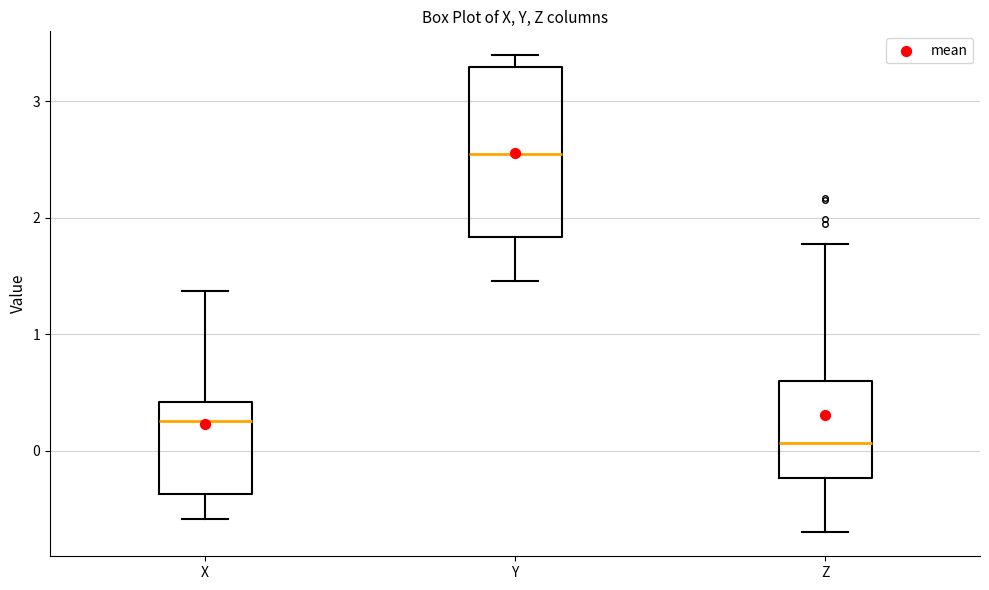

Reading left to right, read every box against the y-axis: the position of its median line, the range the box covers, and the ends of its whiskers. The values are not printed on the chart, so give them approximately, as read against the axis.

X: median 0.3, box -0.4 to 0.4, whiskers -0.6 to 1.4
Y: median 2.5, box 1.8 to 3.3, whiskers 1.5 to 3.4
Z: median 0.1, box -0.2 to 0.6, whiskers -0.7 to 1.8